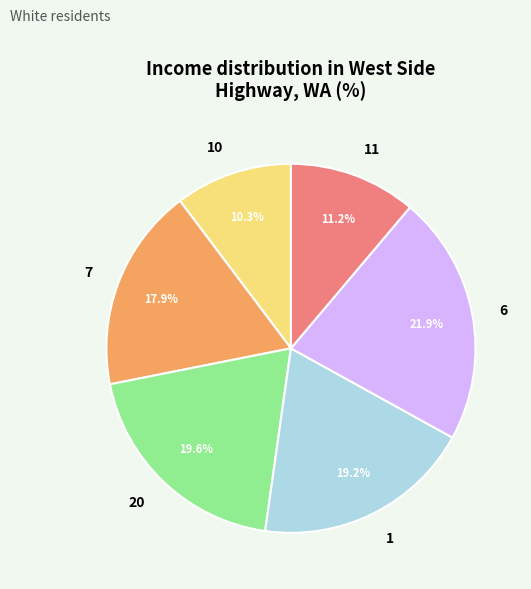

Is there a majority slice in this chart?

No